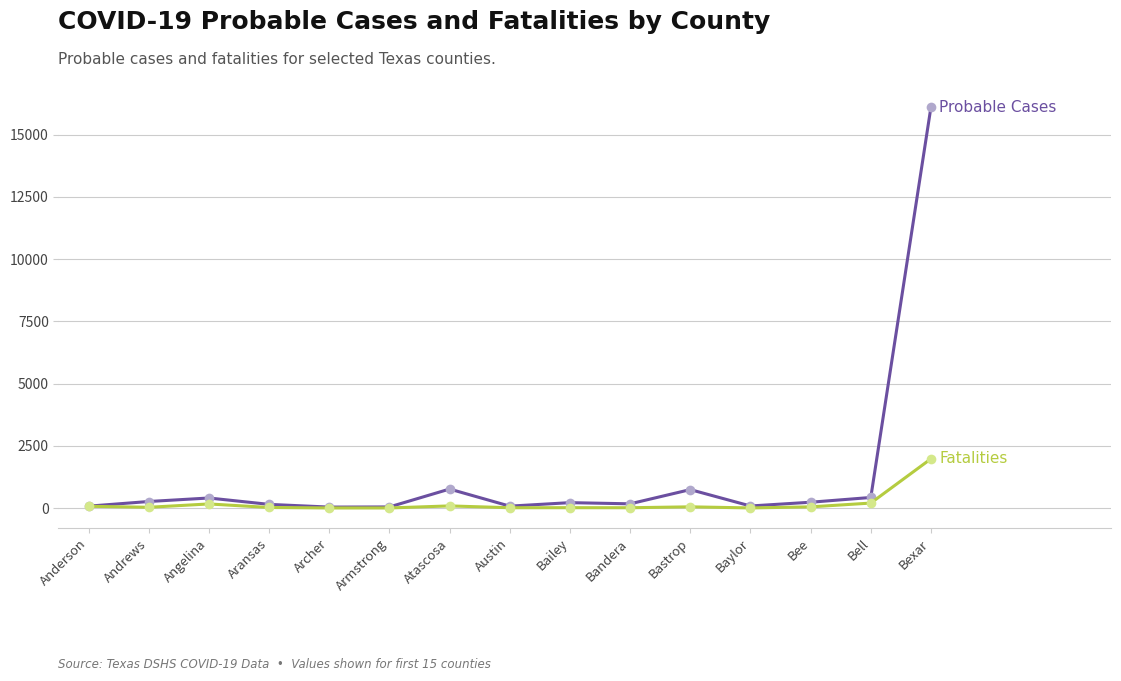

What is the spread (max minus min) of values at Armstrong?

41